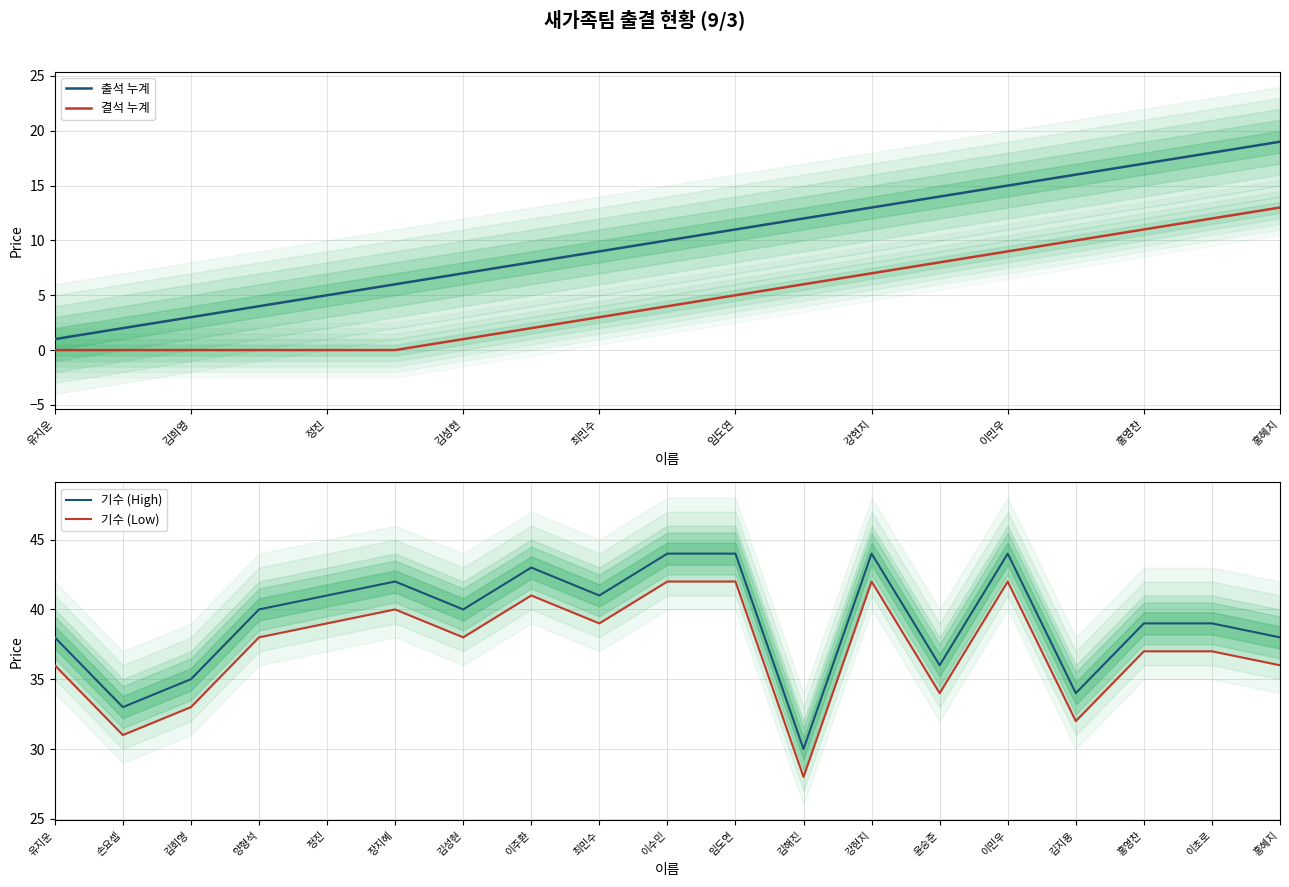

How many lines are shown in the chart?

4